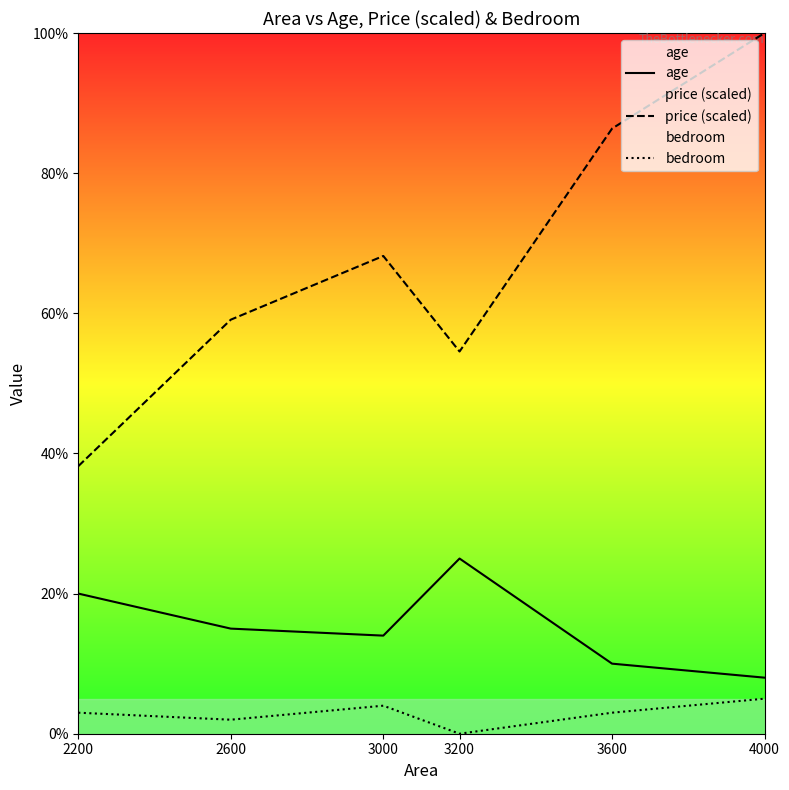

What is the value of the price (scaled) point at the 6th from the left?

100.0